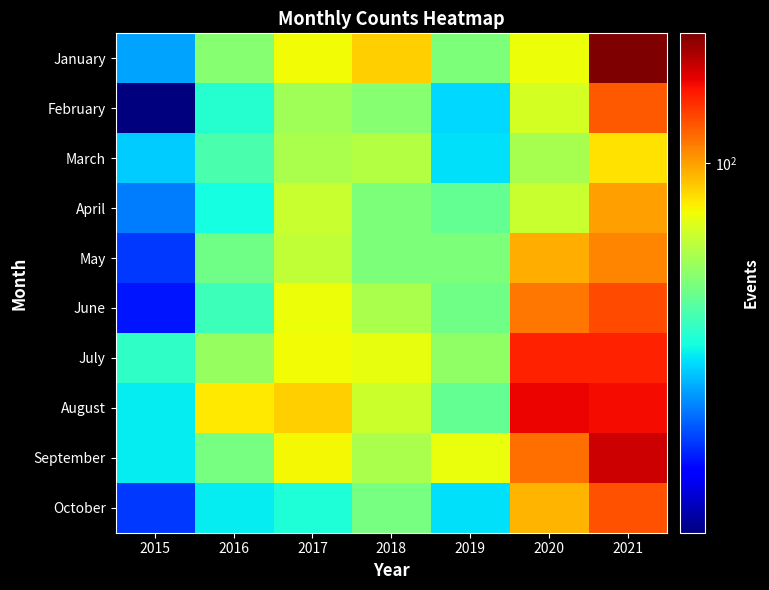

Reading left to right, what are all the values shown in this chart?

January: 2015=26	2016=51	2017=75	2018=86	2019=49	2020=74	2021=217
February: 2015=11	2016=36	2017=56	2018=51	2019=30	2020=67	2021=125
March: 2015=29	2016=41	2017=58	2018=60	2019=31	2020=57	2021=81
April: 2015=23	2016=34	2017=64	2018=49	2019=45	2020=64	2021=100
May: 2015=19	2016=47	2017=63	2018=49	2019=49	2020=96	2021=108
June: 2015=17	2016=39	2017=74	2018=58	2019=47	2020=114	2021=130
July: 2015=37	2016=54	2017=75	2018=72	2019=53	2020=149	2021=149
August: 2015=32	2016=79	2017=86	2018=65	2019=45	2020=163	2021=159
September: 2015=32	2016=48	2017=76	2018=58	2019=73	2020=117	2021=178
October: 2015=19	2016=32	2017=35	2018=48	2019=31	2020=93	2021=127